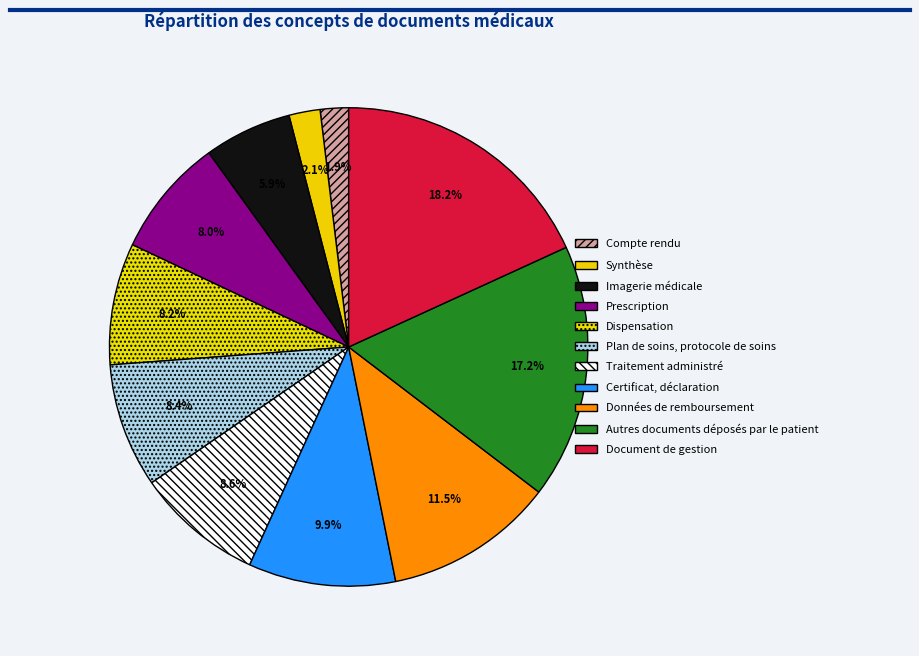

To the nearest percent, what is the average slice percentage?

9%